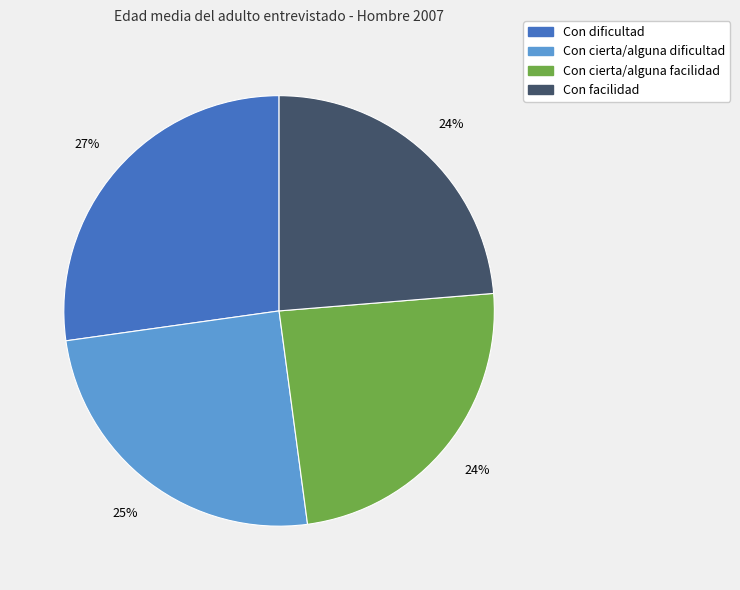

Which category has the biggest portion of the pie?

Con dificultad